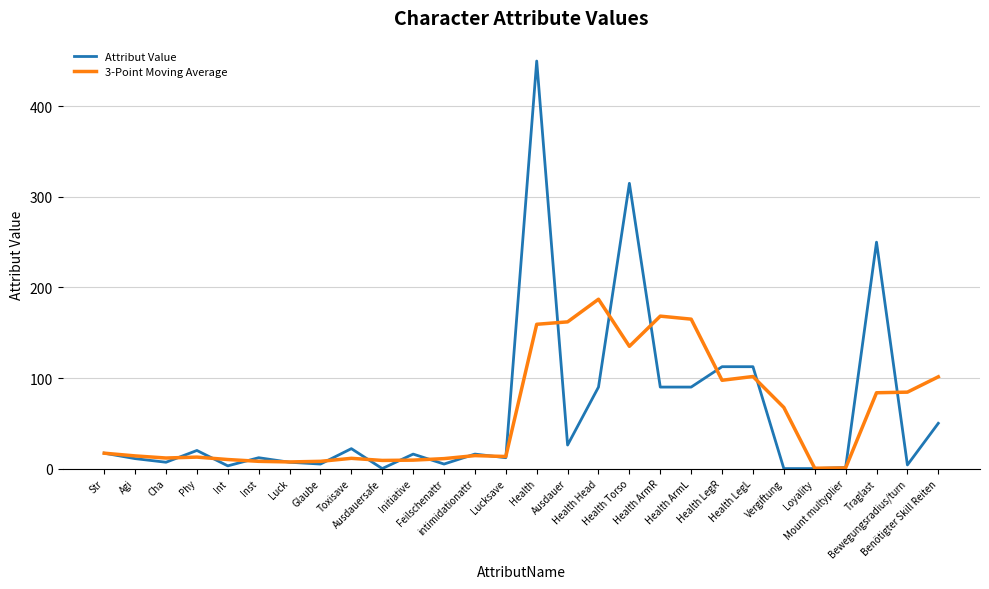

Rank the series by their maximum value, from highest to lowest.

Attribut Value, 3-Point Moving Average